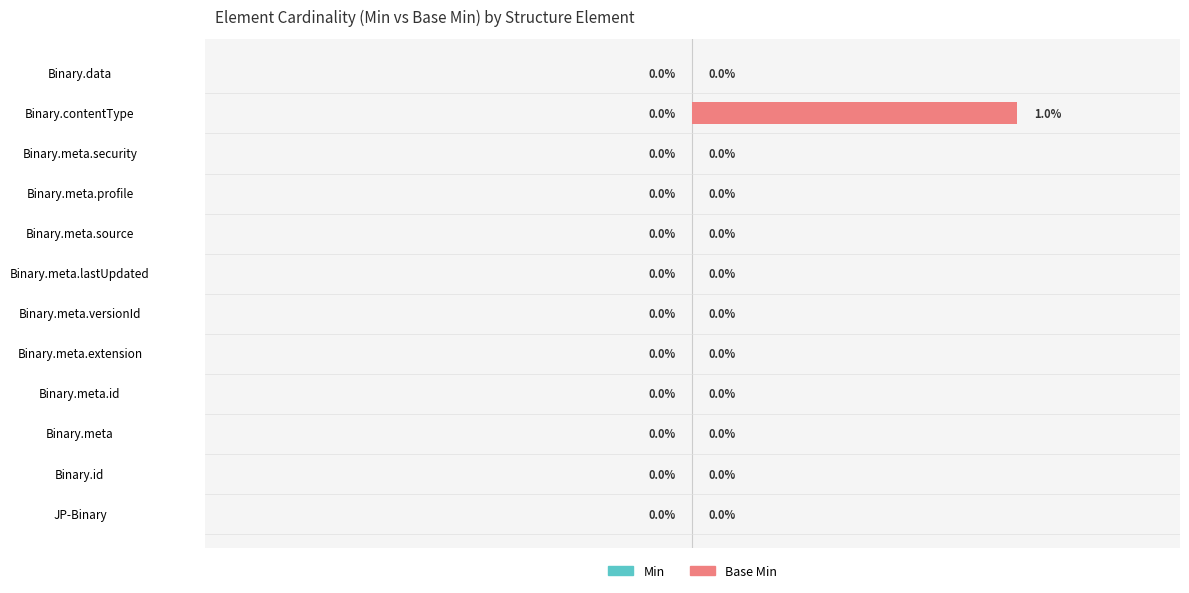

Which category has the highest value across all series?

Binary.contentType